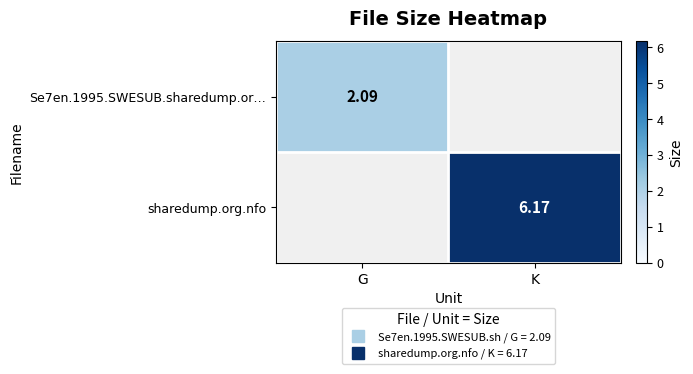

How many data points does each series have?

2